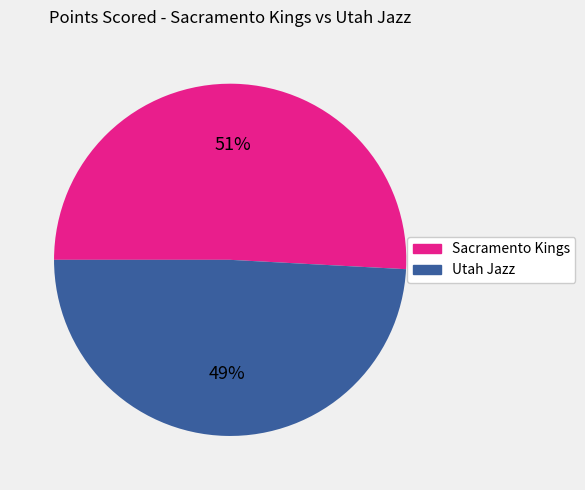

How many segments does this pie chart have?

2